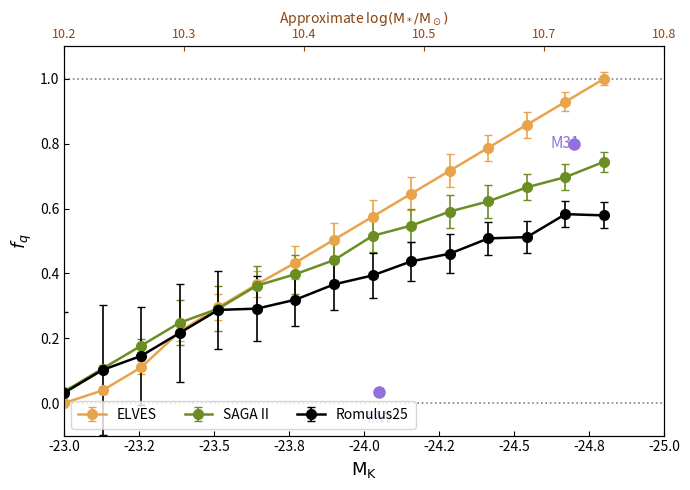

After their last crossing, which series has the higher values: ELVES or SAGA II?

ELVES